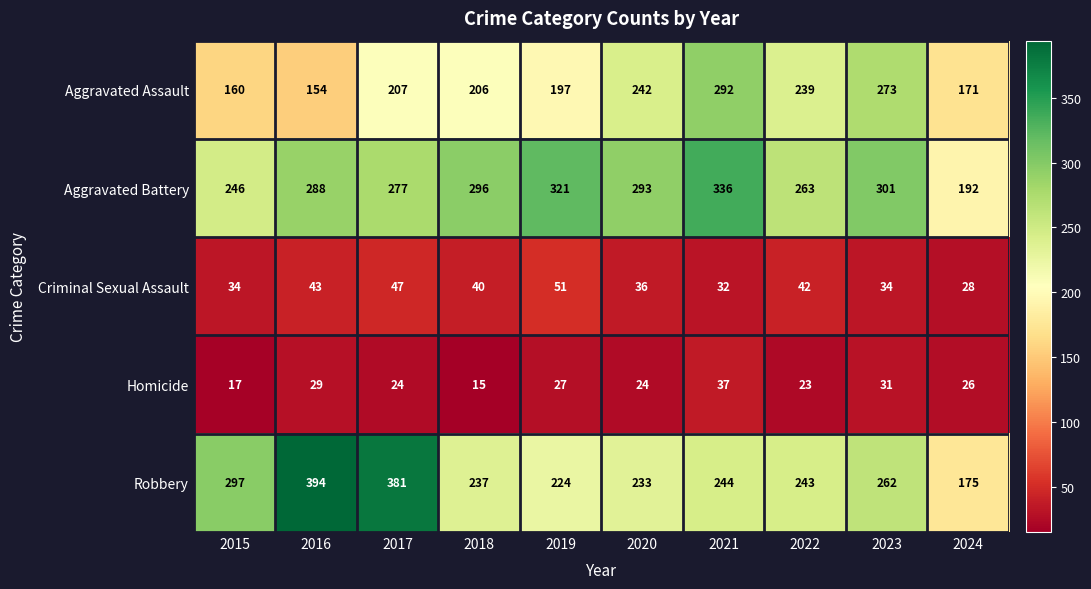

Count the number of data series in this chart.

5